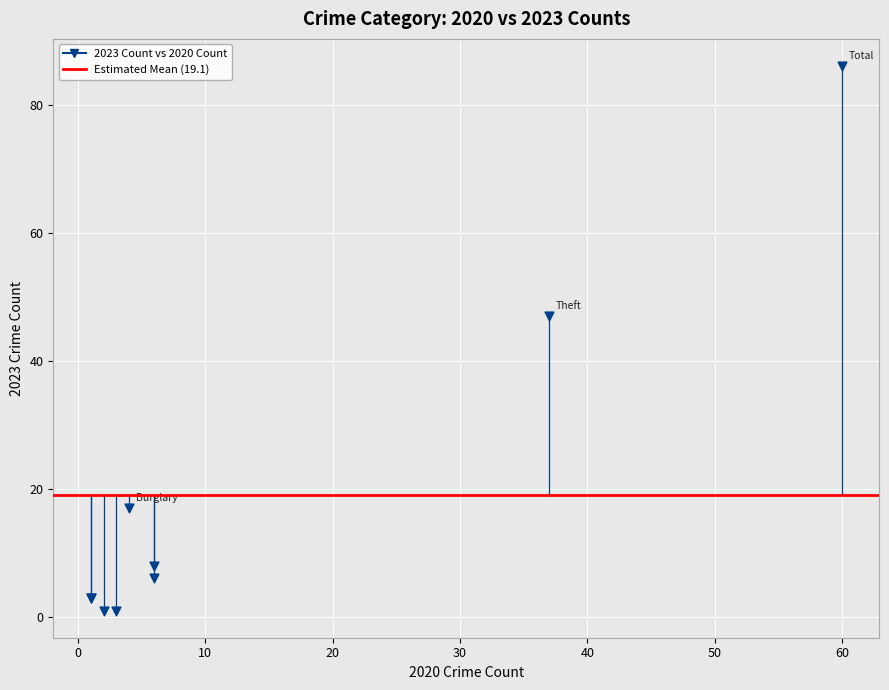

What Y value in the scatter plot is closest to 43?

47